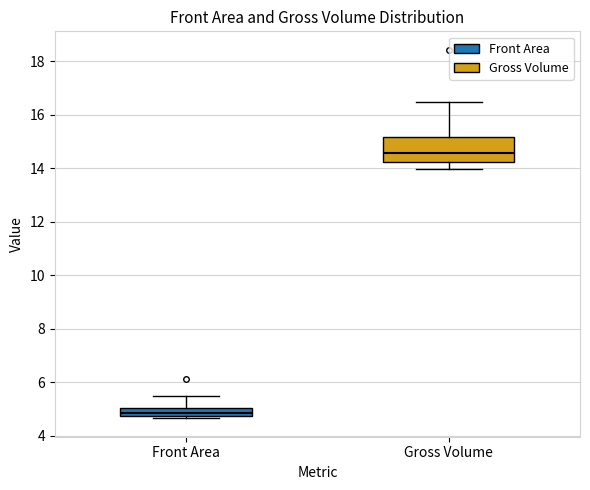

Which box's median line is the highest?

Gross Volume